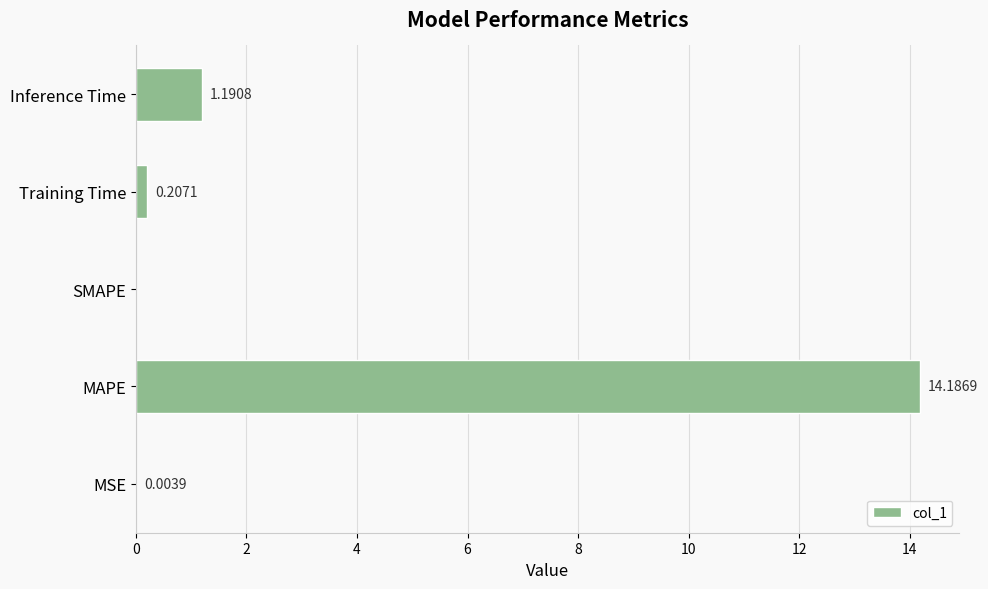

What is the change in value from SMAPE to Training Time?

+0.2